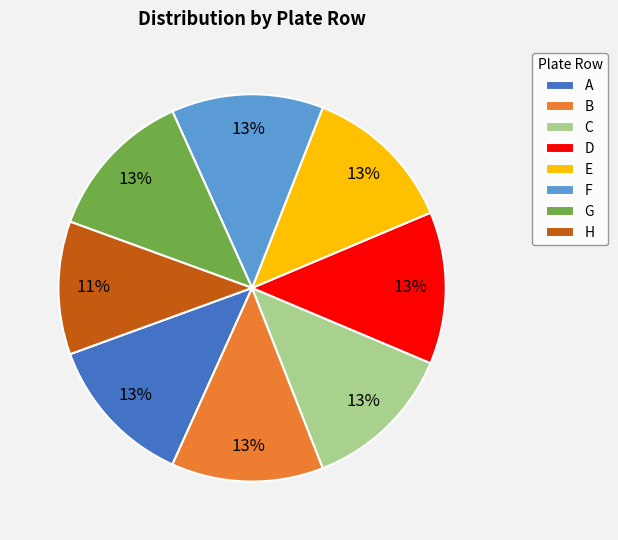

Is it true that G is 21% of the pie?

False